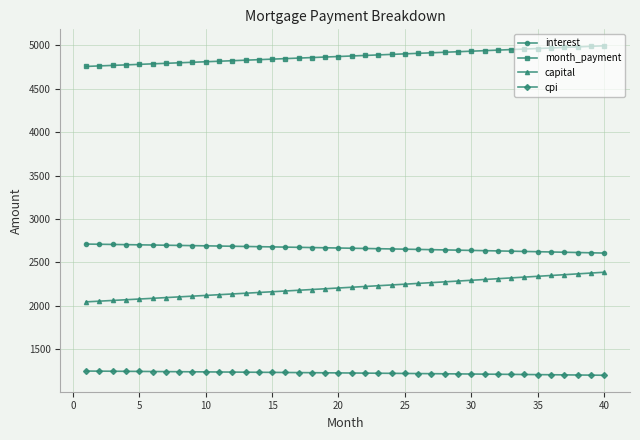

Which series has the largest total across all categories?

month_payment